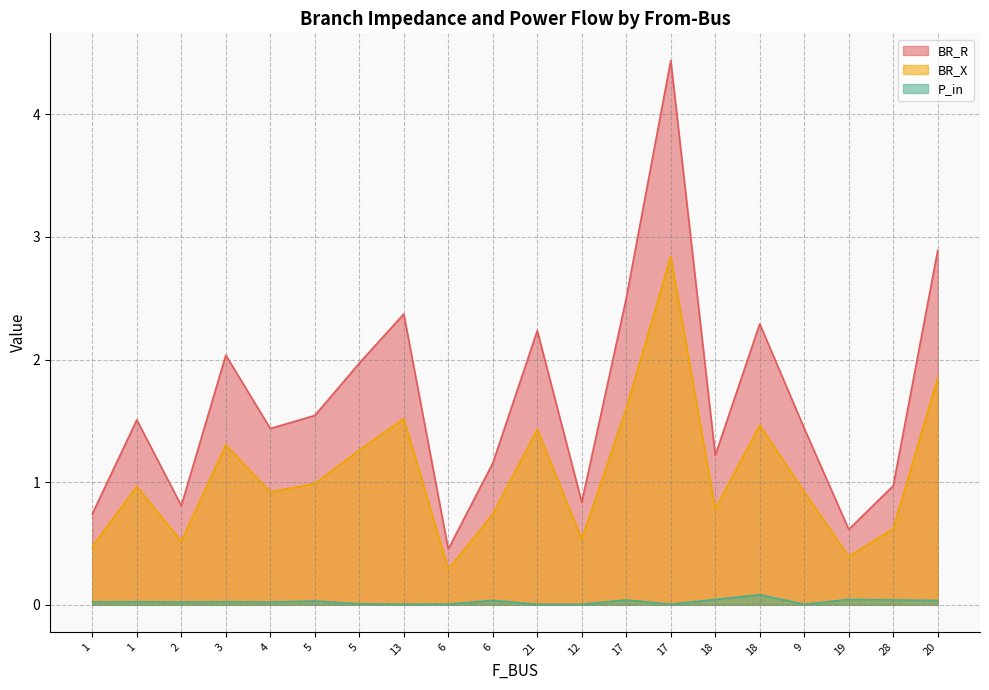

Which series has the largest total across all categories?

BR_R